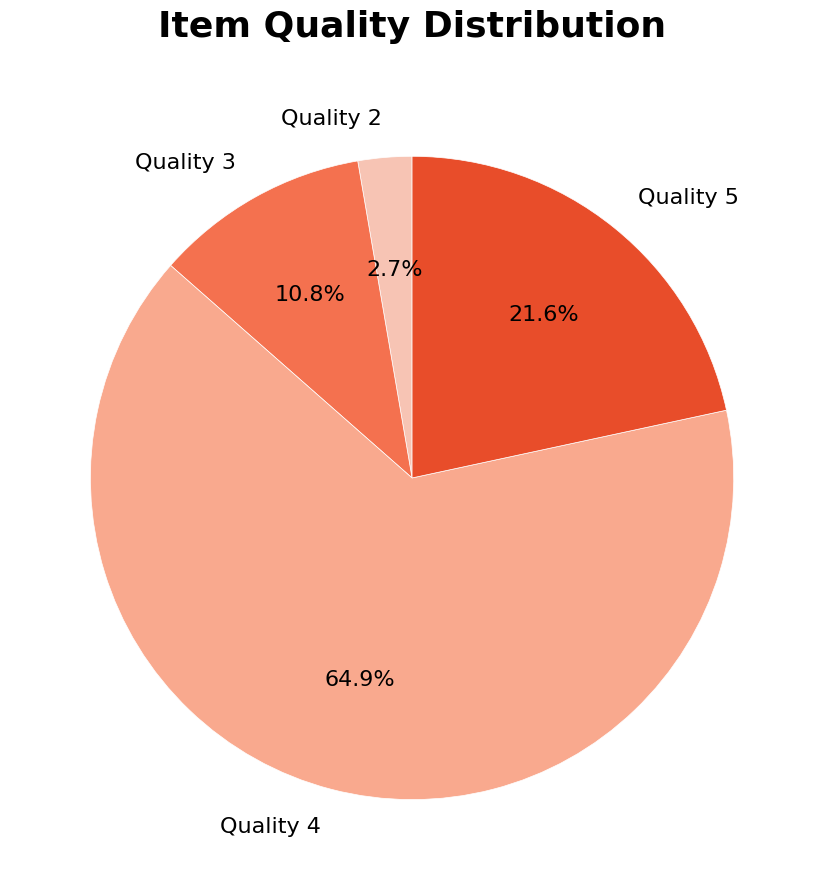

Rank the categories by value from highest to lowest.

Quality 4, Quality 5, Quality 3, Quality 2